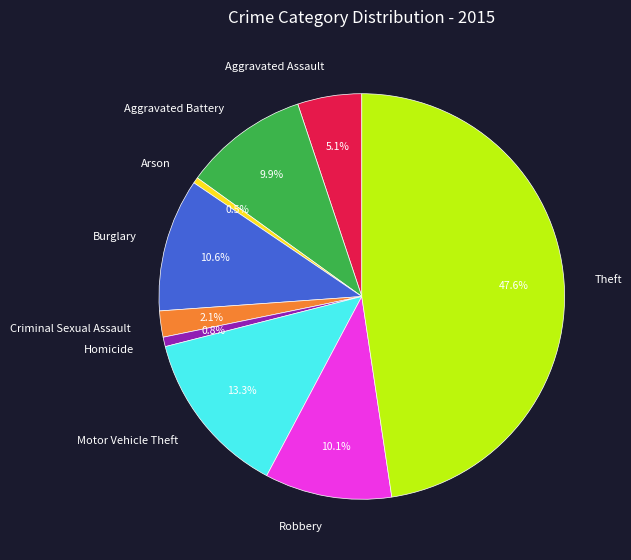

The Aggravated Battery slice represents 10% of the pie. True or false?

True